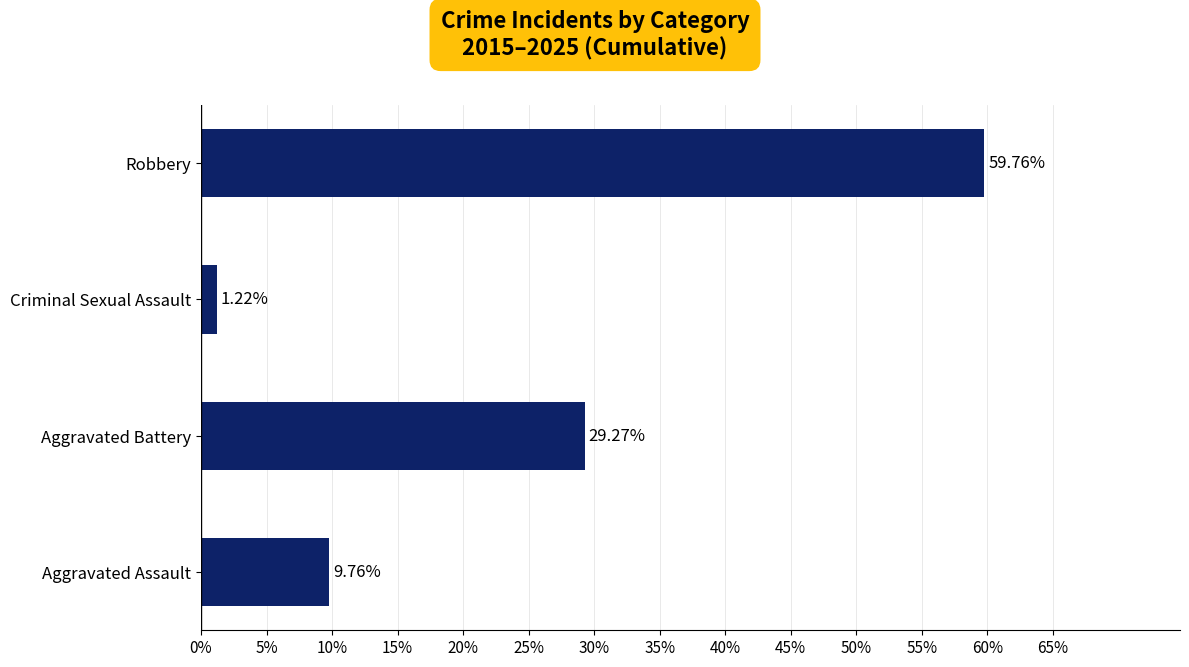

Rank the categories by value from lowest to highest.

Criminal Sexual Assault, Aggravated Assault, Aggravated Battery, Robbery